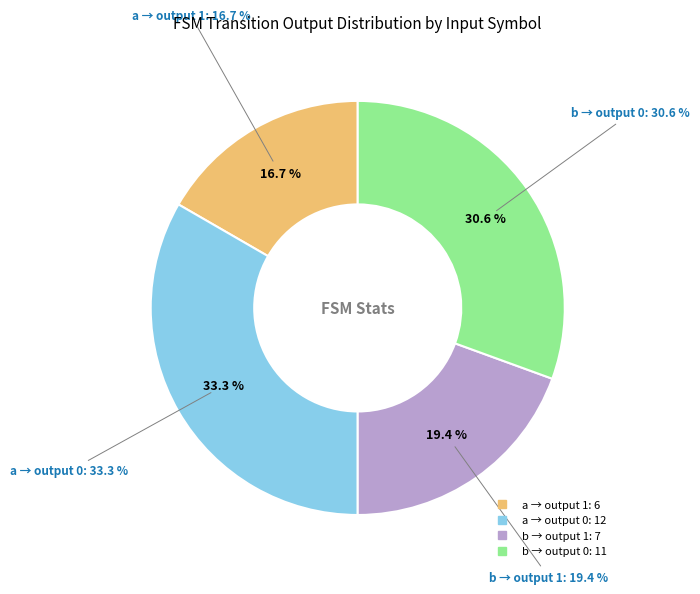

Count the number of slices in the pie.

2